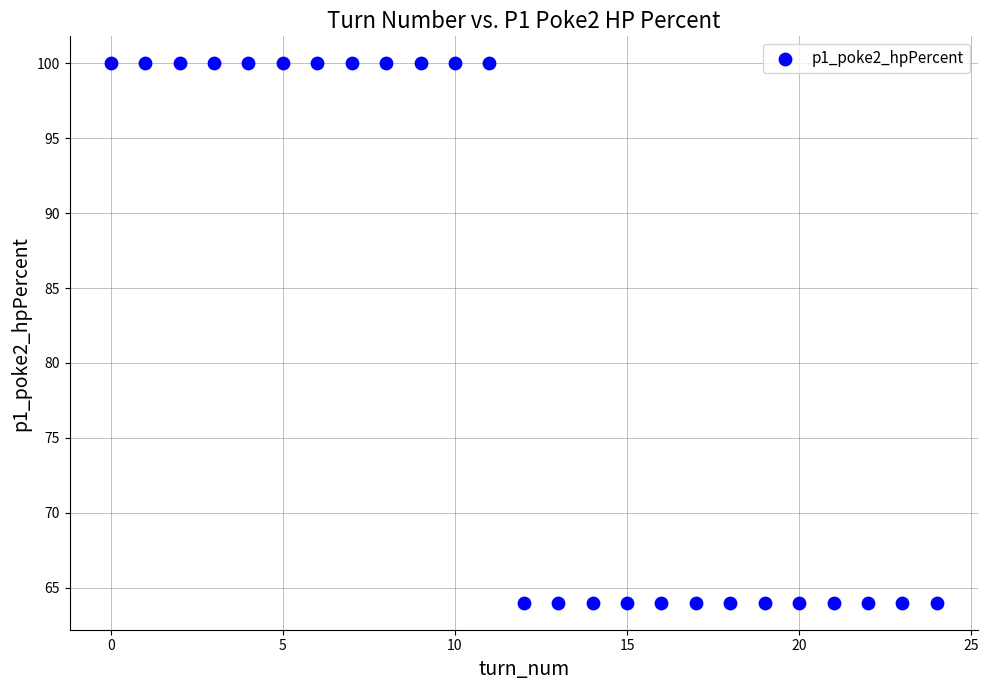

What is the range of Y values (max minus min)?

36